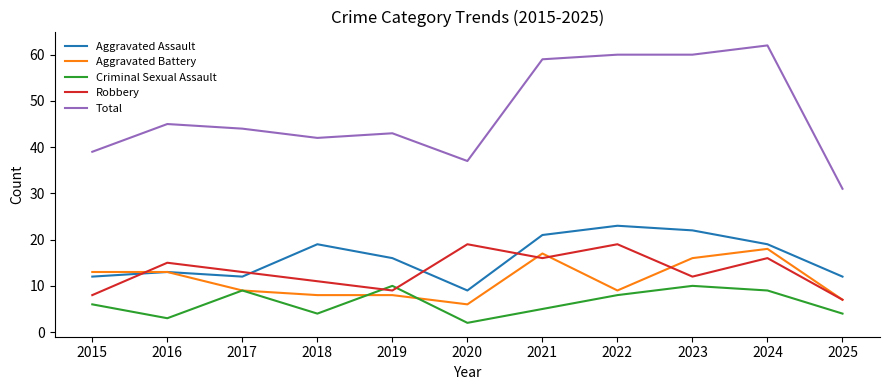

How many interior local peaks does the Aggravated Assault series have?

3